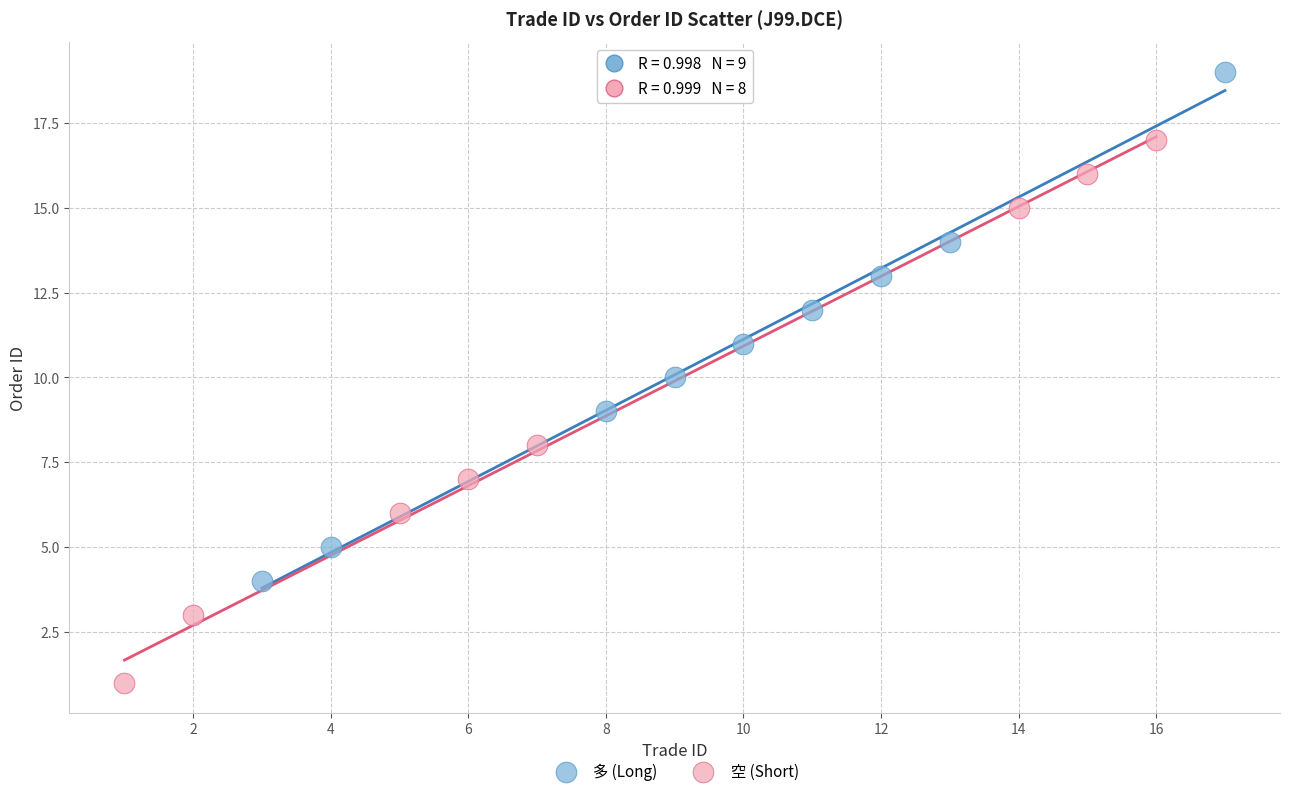

Which series contains the lowest Y value?

空 (Short)